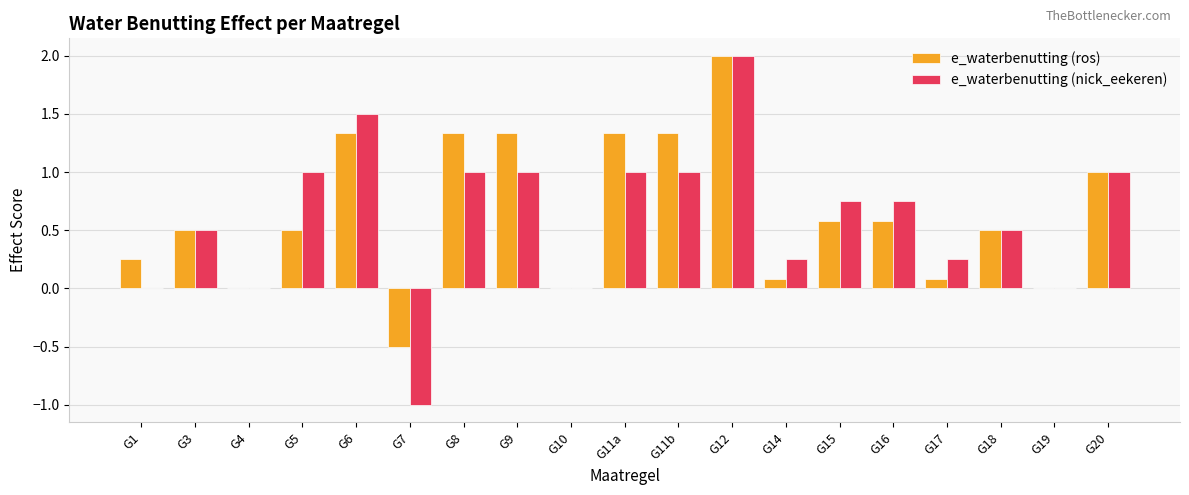

How many groups of bars are there?

19